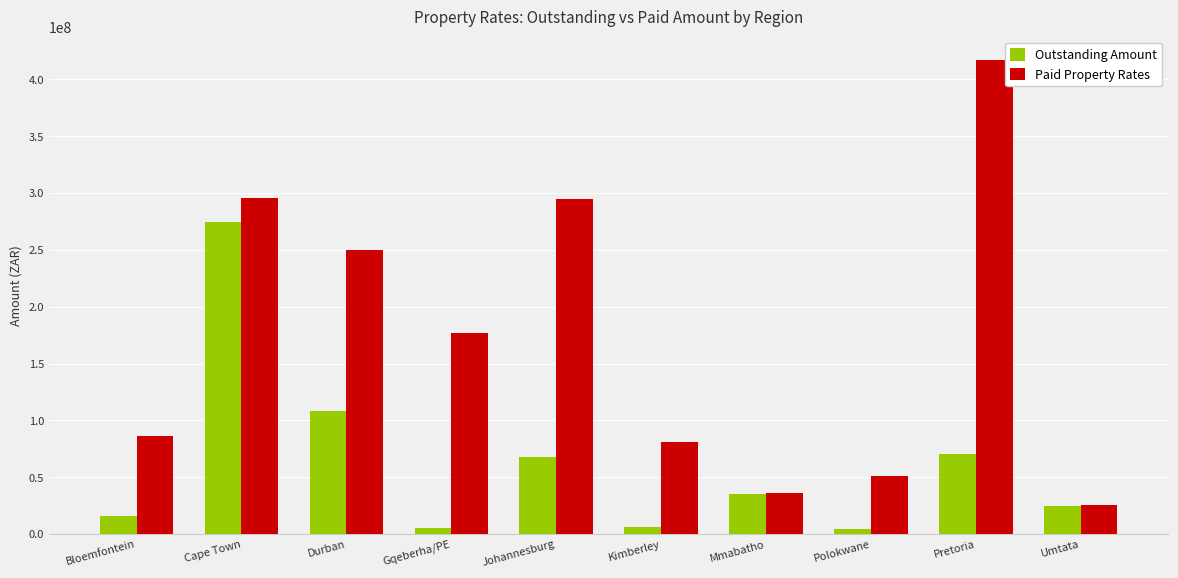

What is the value of the Outstanding Amount bar at the 5th from the left?

67399359.4